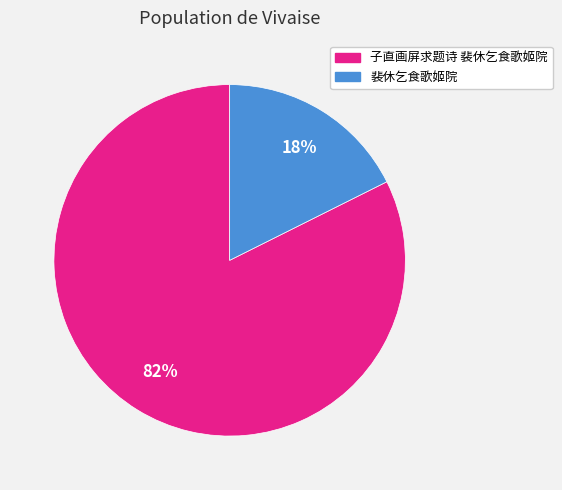

To the nearest percent, what percentage of the pie is 子直画屏求题诗 裴休乞食歌姬院?

82%